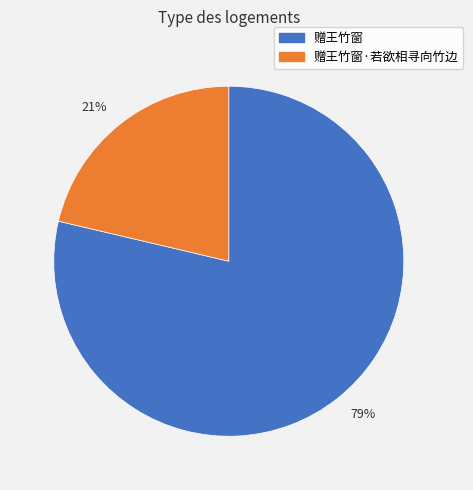

Do 赠王竹窗·若欲相寻向竹边 and 赠王竹窗 together represent more than half of the pie?

Yes